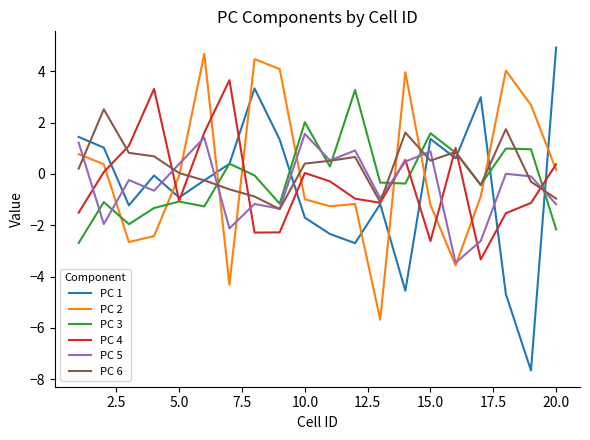

Is this an area chart (filled region under the line)?

No